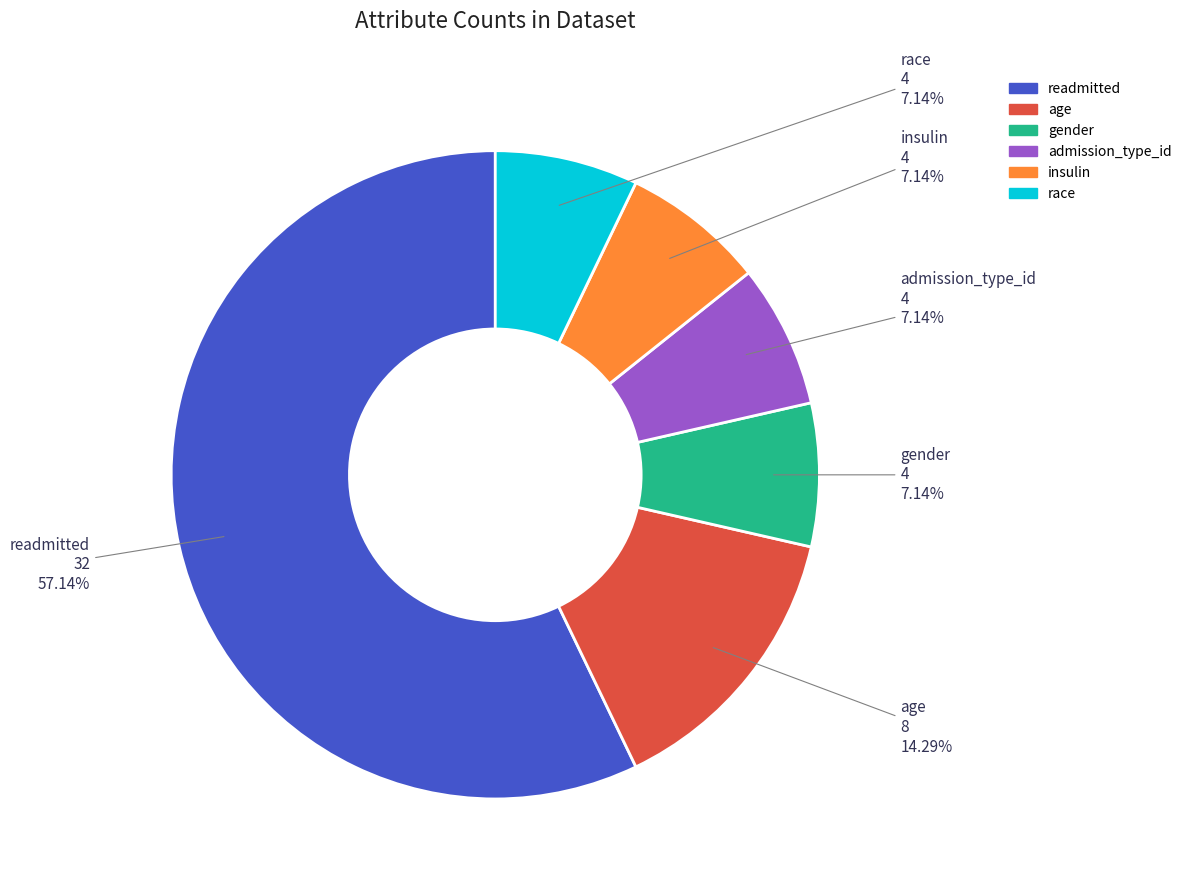

Is the sum of admission_type_id and race greater than half?

No